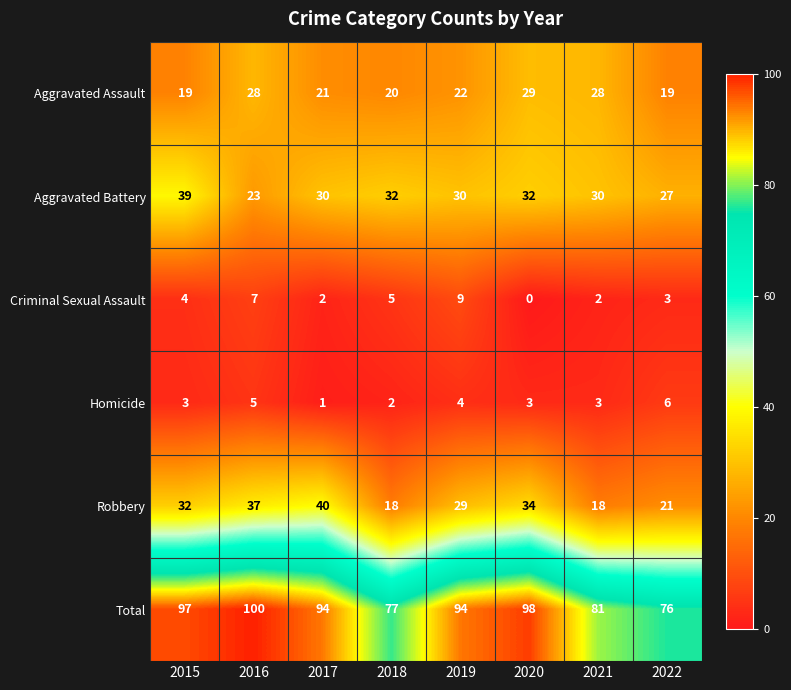

What is the spread (max minus min) of values at 2022?

73